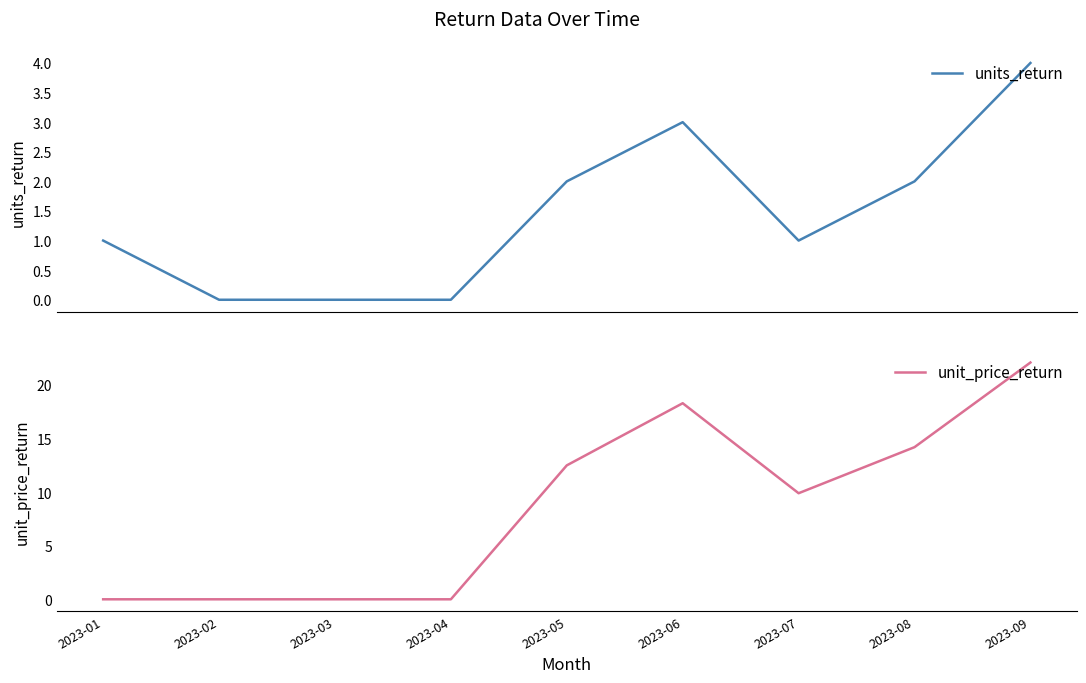

What are all the series names shown in the legend?

units_return, unit_price_return